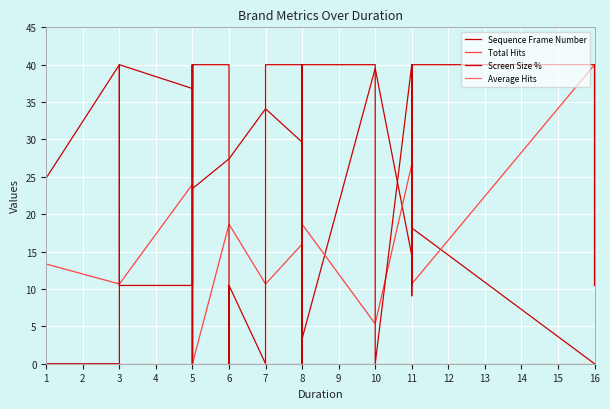

Count the number of categories in the chart.

37